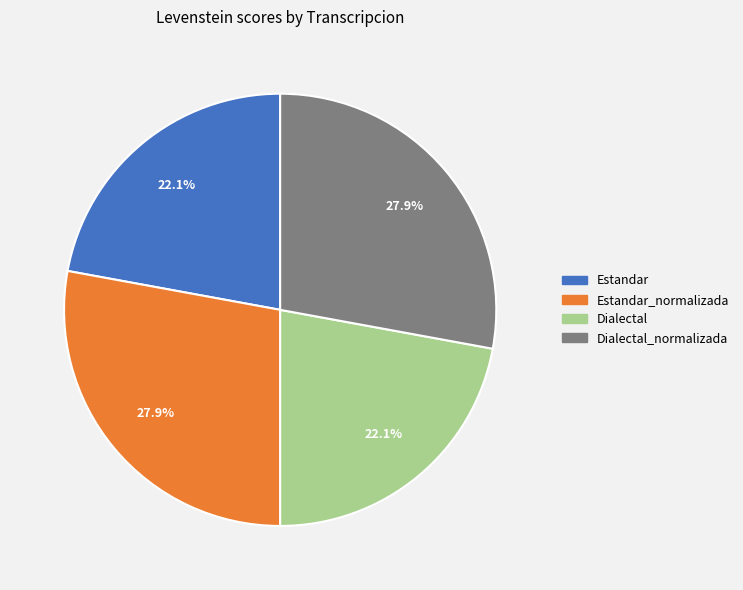

Is there a majority slice in this chart?

No